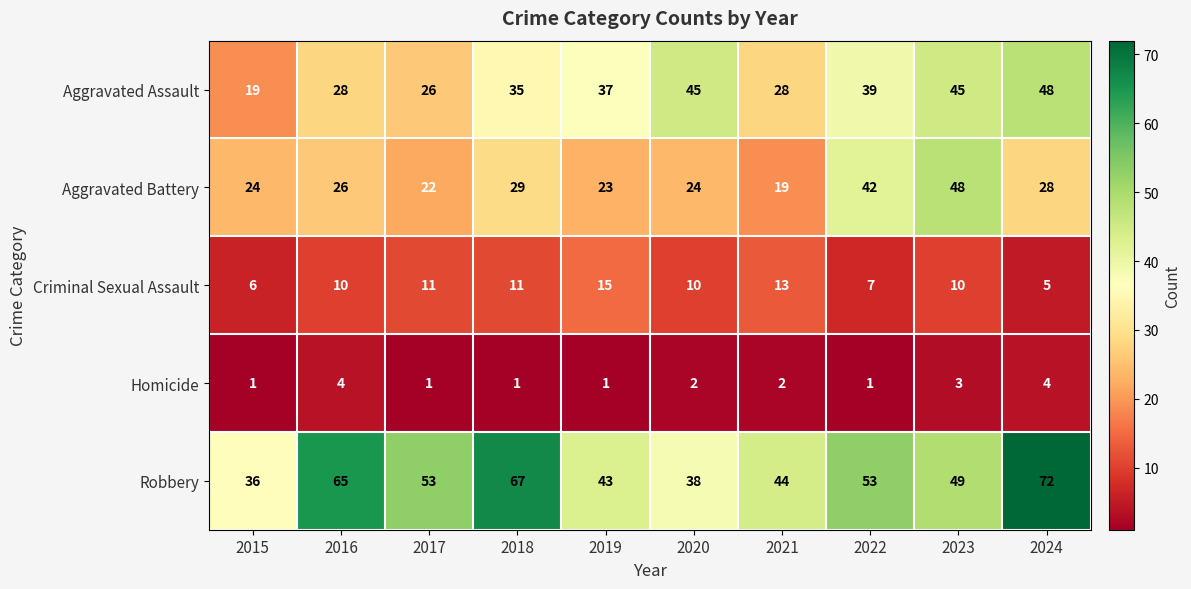

Rank the series at 2018 from lowest to highest value.

Homicide, Criminal Sexual Assault, Aggravated Battery, Aggravated Assault, Robbery